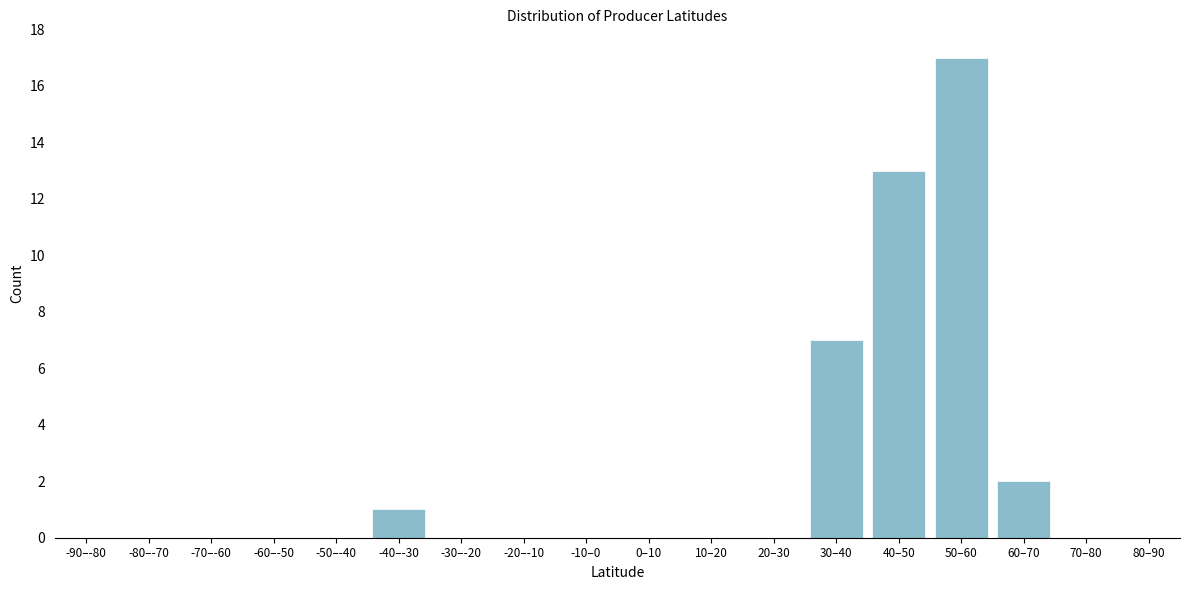

Reading left to right, list all the values displayed in this chart.

-90–-80=0	-80–-70=0	-70–-60=0	-60–-50=0	-50–-40=0	-40–-30=1	-30–-20=0	-20–-10=0	-10–0=0	0–10=0	10–20=0	20–30=0	30–40=7	40–50=13	50–60=17	60–70=2	70–80=0	80–90=0